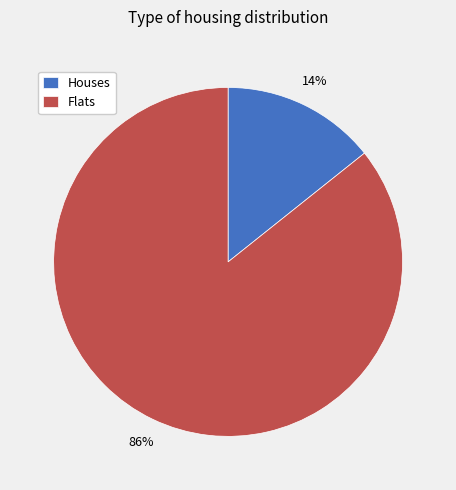

True or false: Houses accounts for 24% of the total.

False